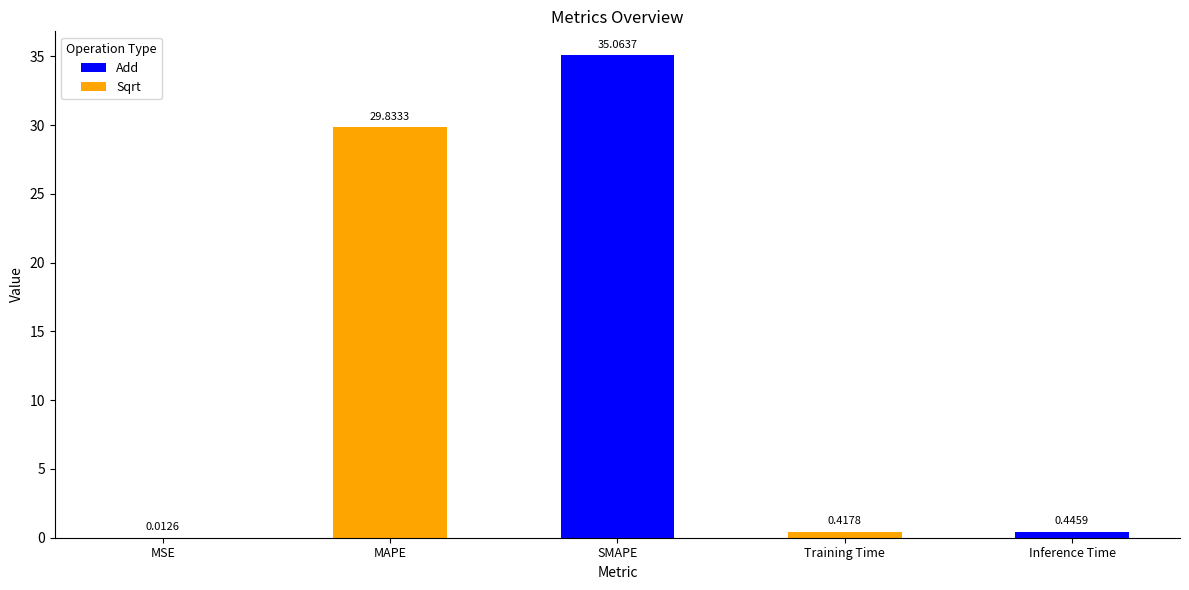

Are the bars horizontal?

No